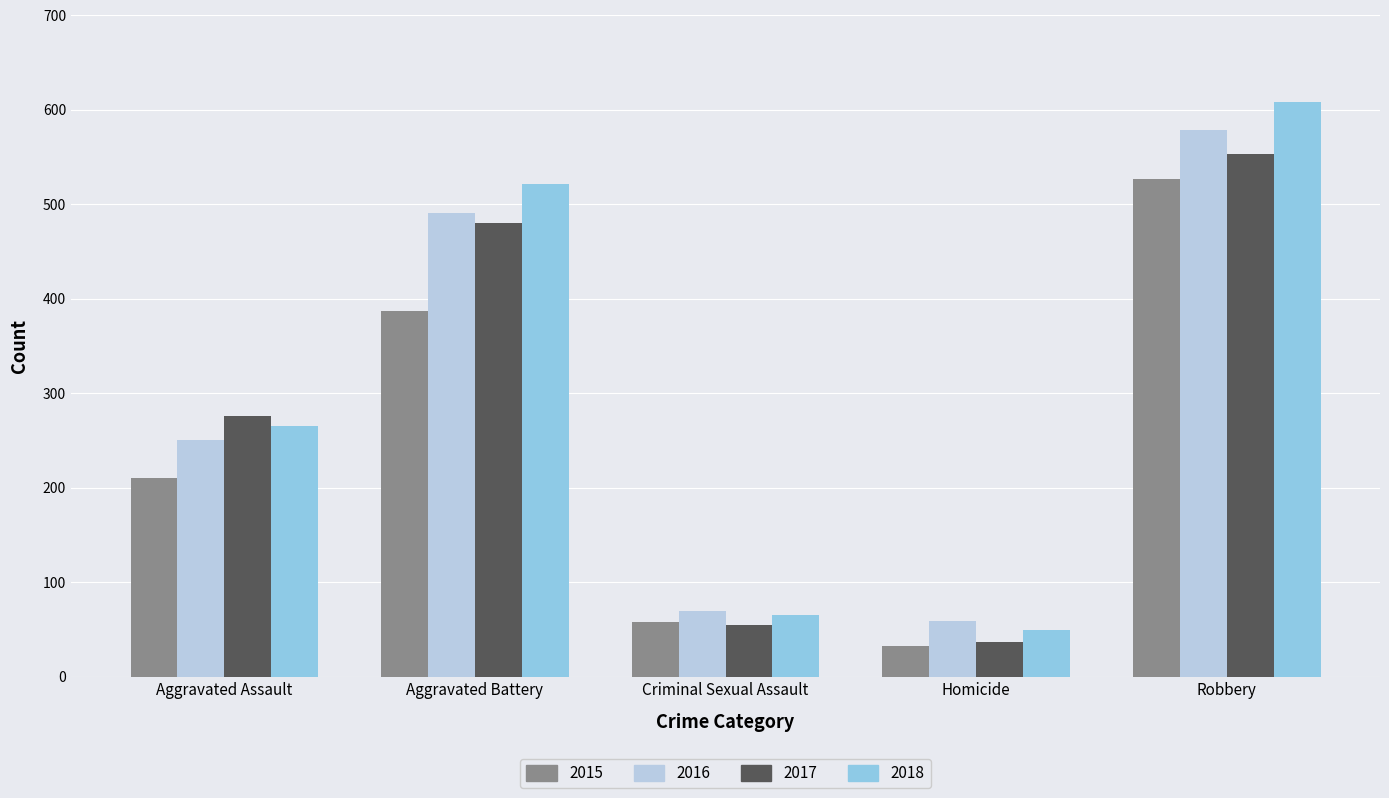

What is the average value of the 2018 series?

302